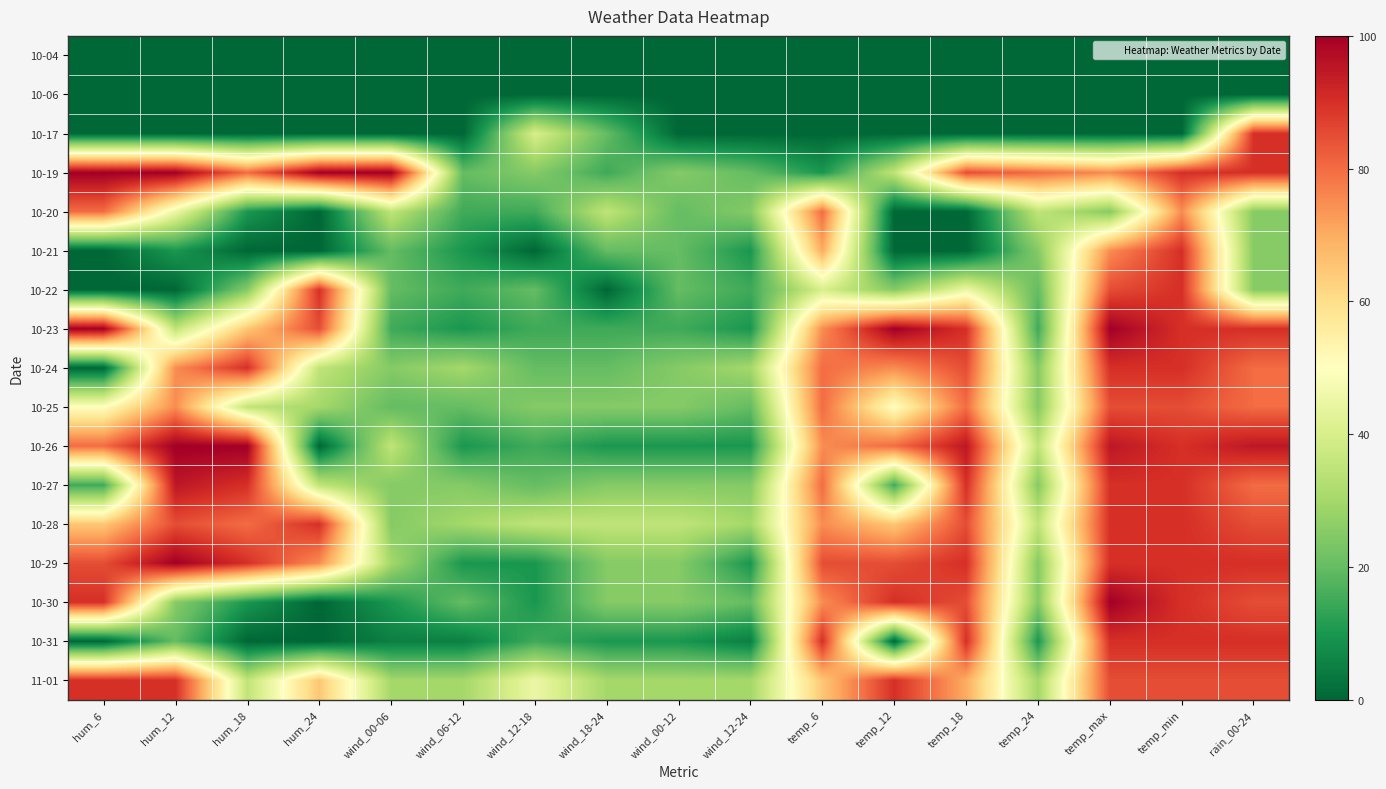

What is the total value across all series at rain_00-24?

1115